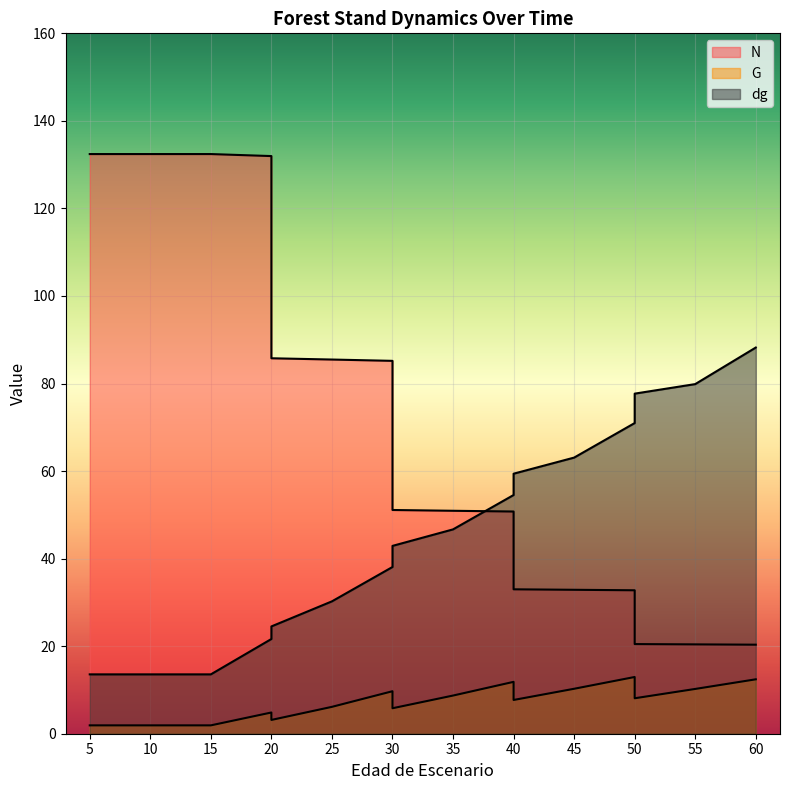

What is the value of the dg point at the 1st from the left?

13.6